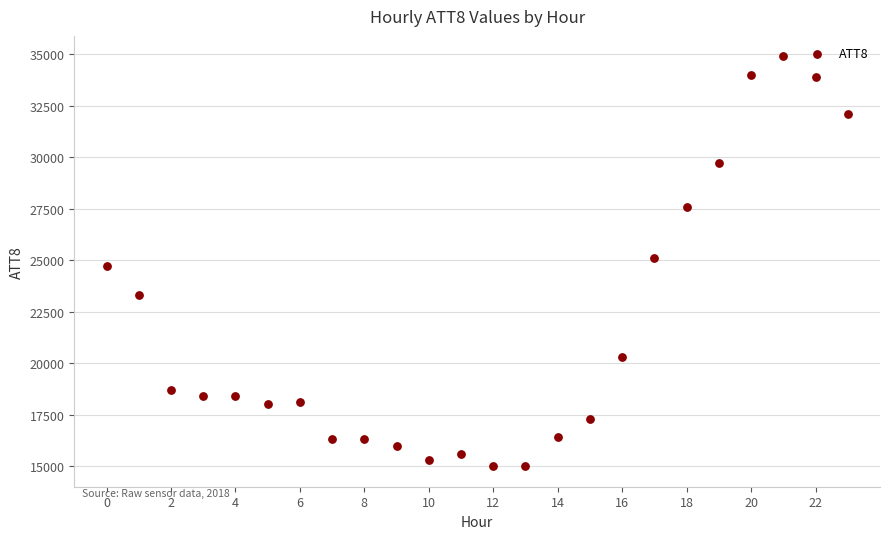

What is the range of Y values (max minus min)?

19900